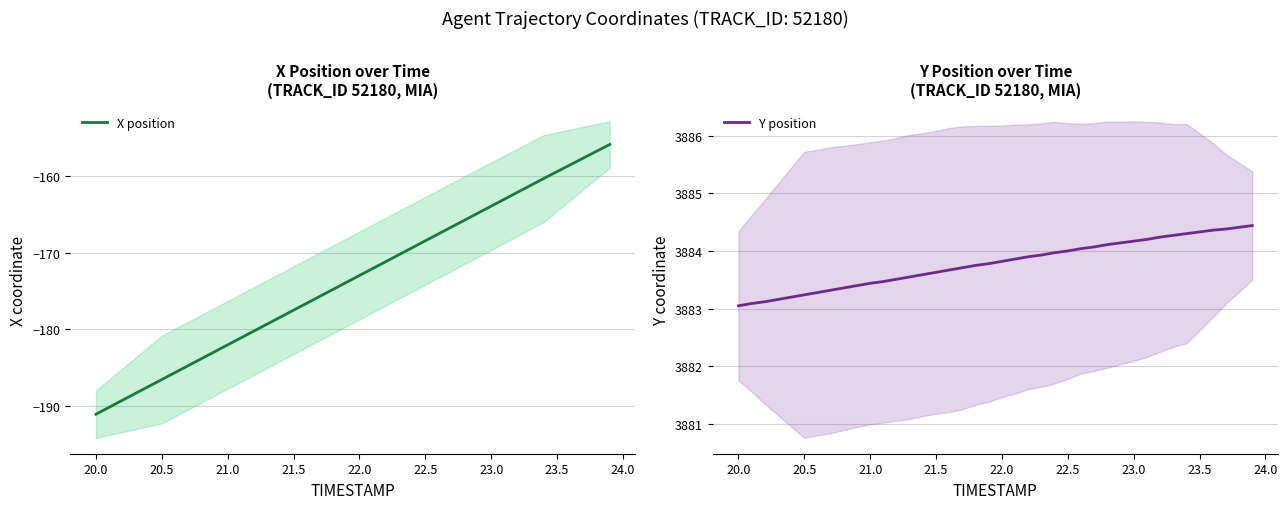

What is the lowest value of the X position series?

-191.1